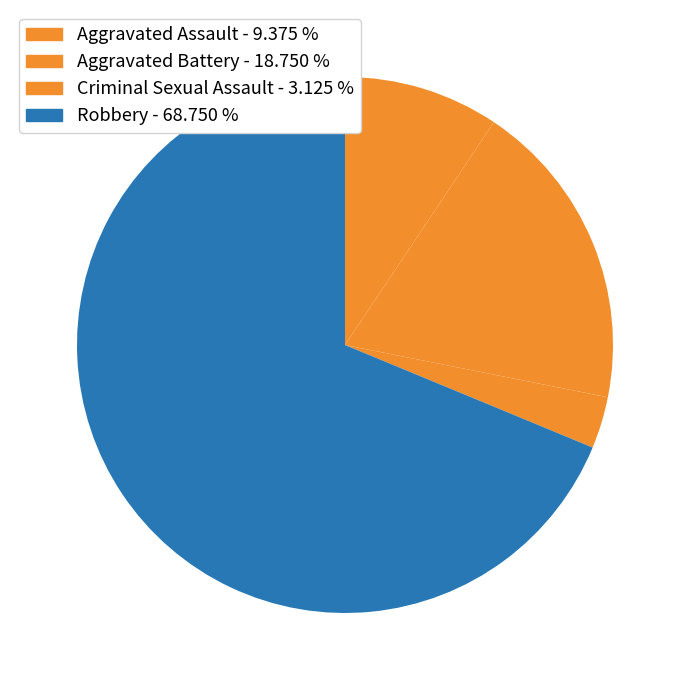

Which category has the smallest portion of the pie?

Criminal Sexual Assault